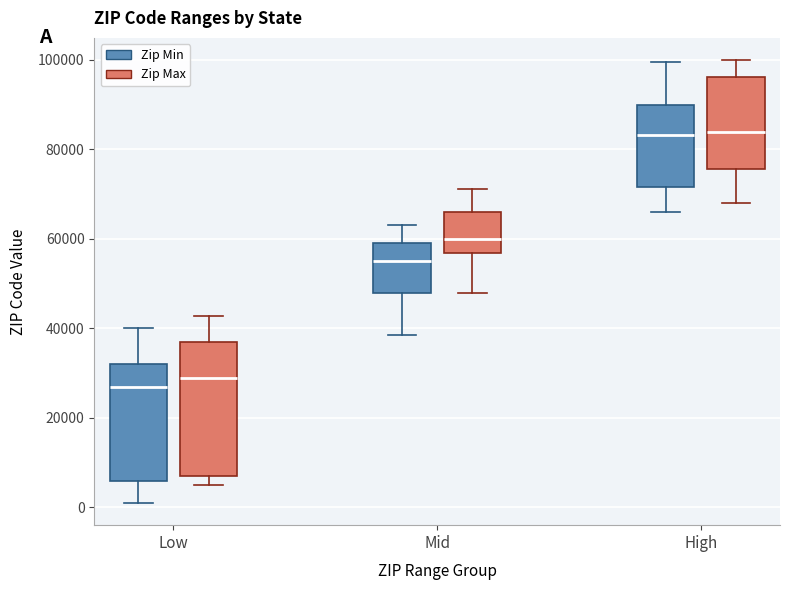

Comparing the boxes themselves (not the whiskers), which one is the tallest?

Low (Zip Max)